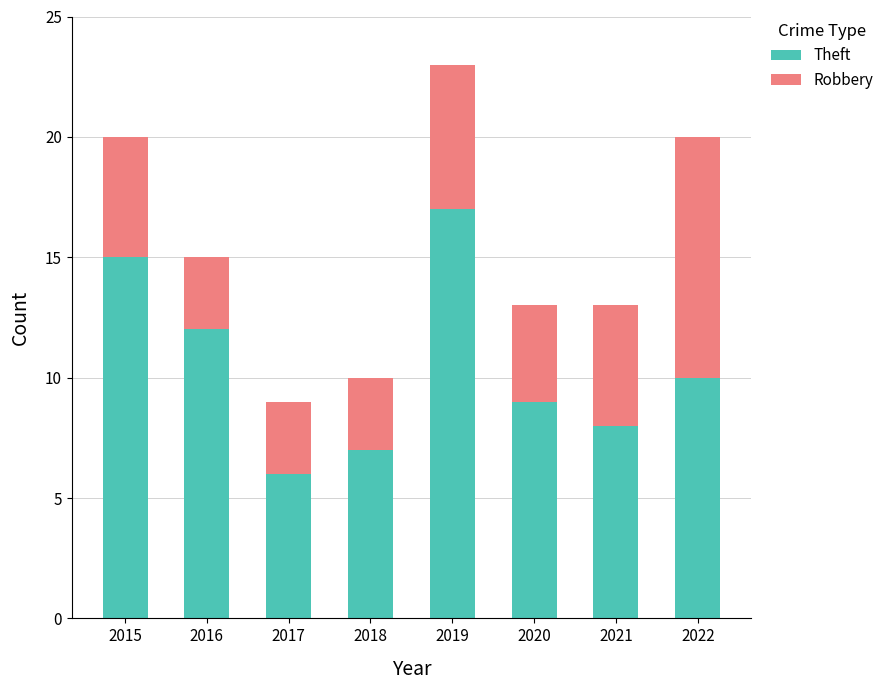

At which category is the sum across all series the highest?

2019